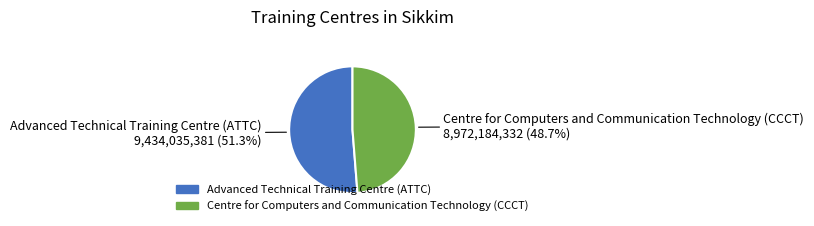

Is it true that Centre for Computers and Communication Technology (CCCT) is 49% of the pie?

True